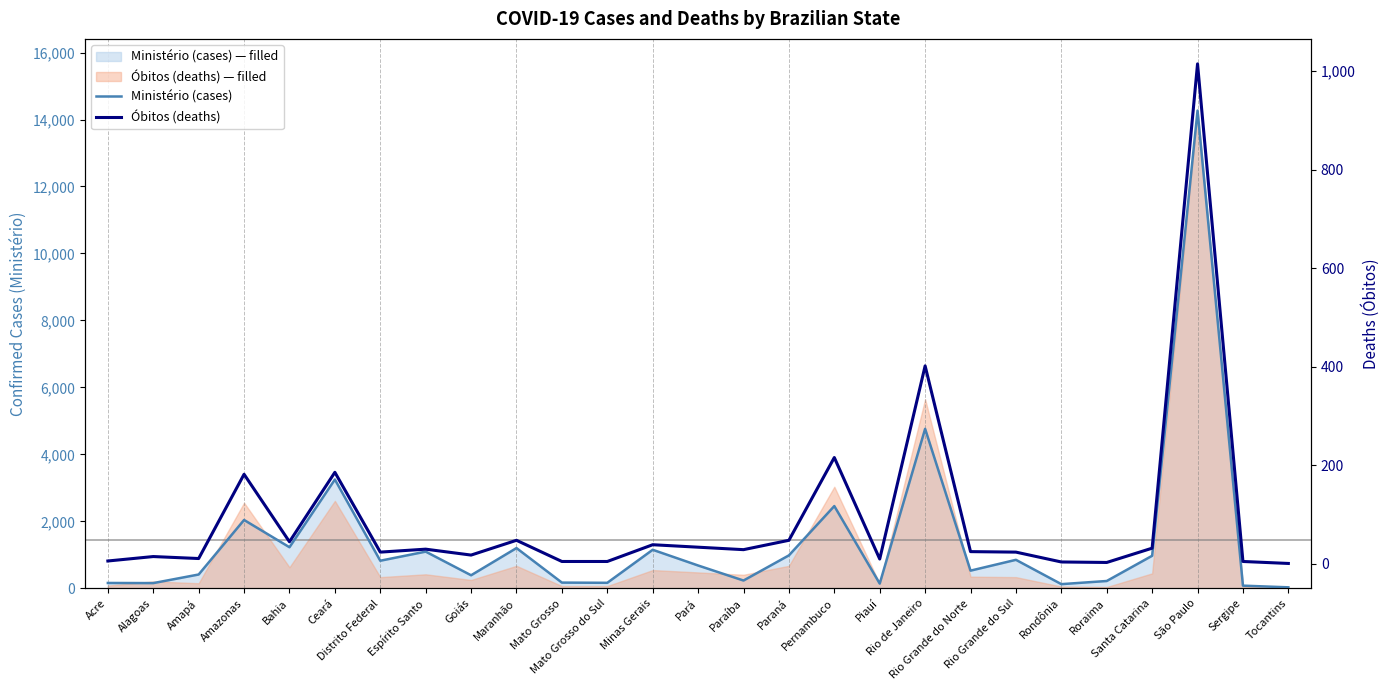

What value does the Ministério (cases) series have at Alagoas, to the nearest 50?

150